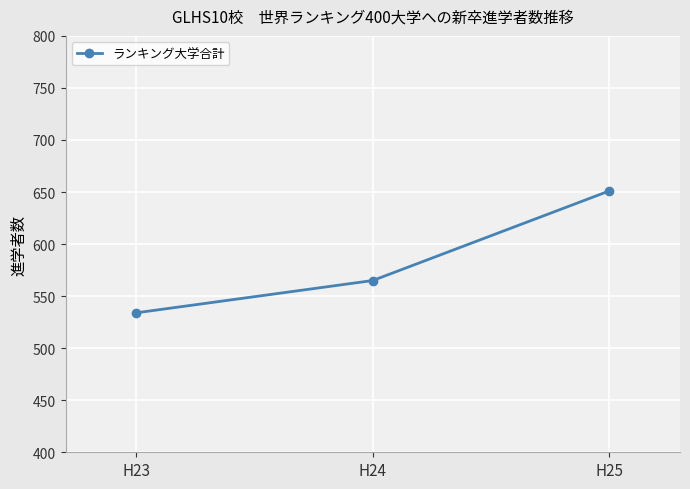

What is the difference between the maximum and minimum values?

117